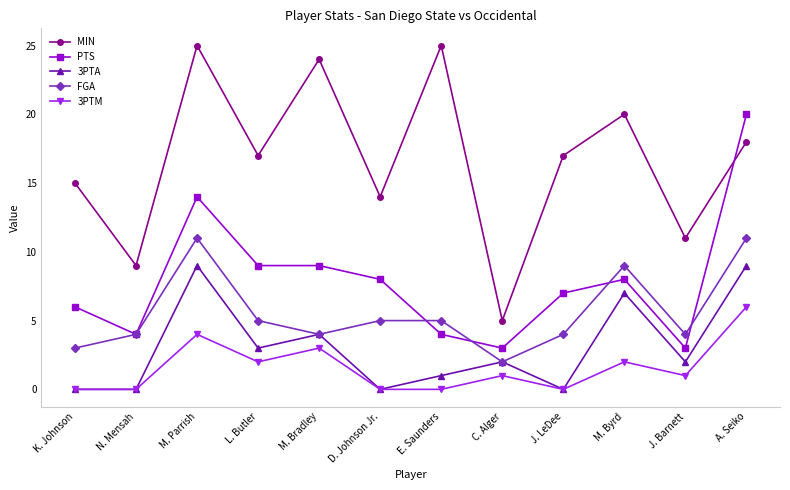

The value of 3PTA at L. Butler is 4. True or false?

False